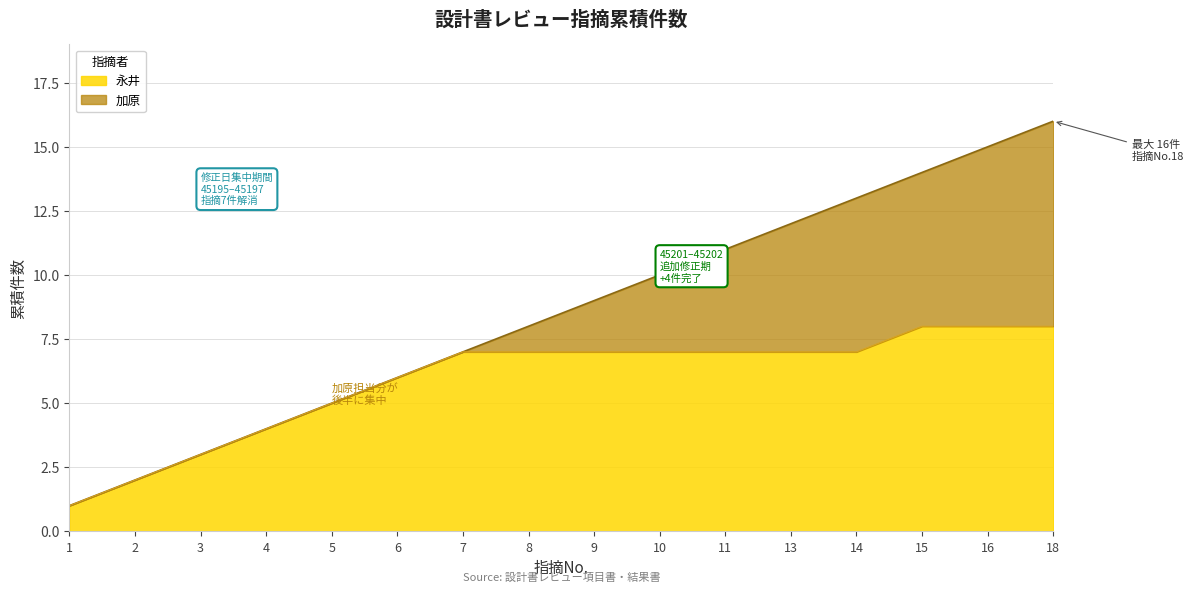

At which category is the sum across all series the highest?

18